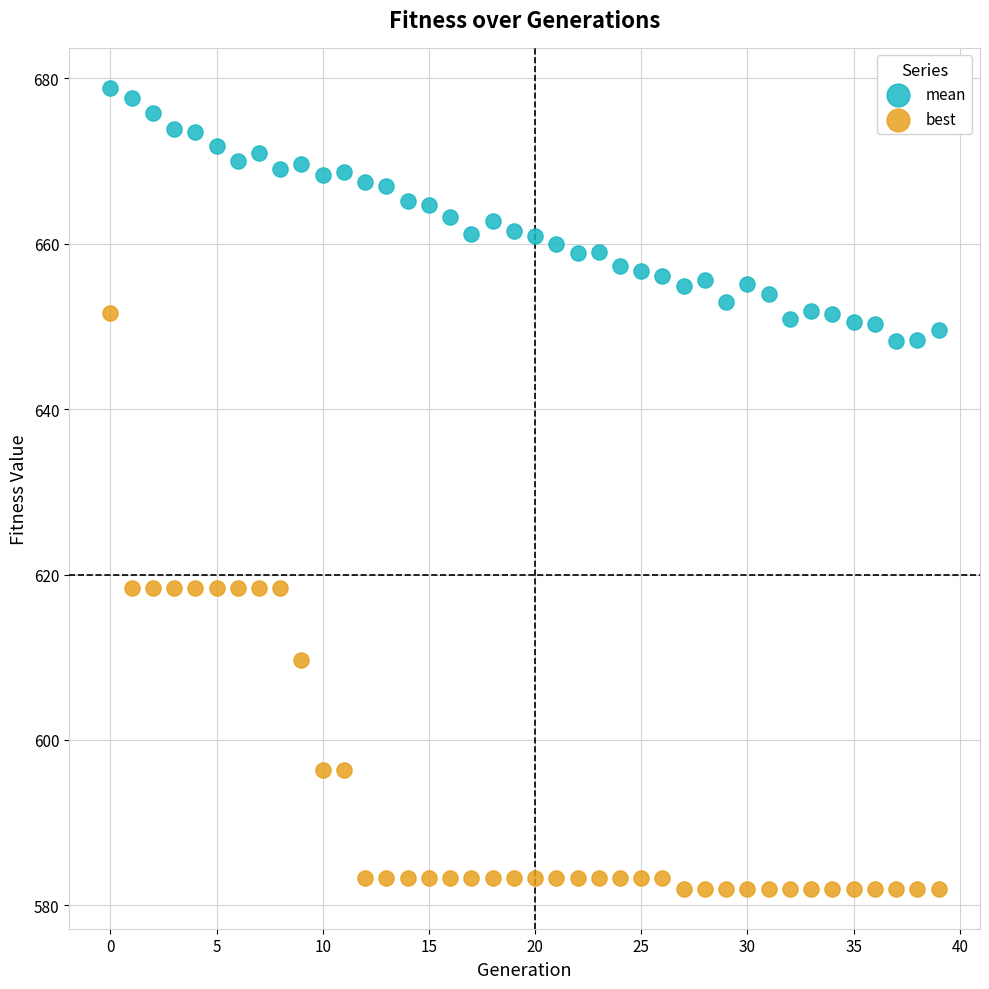

Across all data points, what is the range of Y values (max minus min)?

96.9